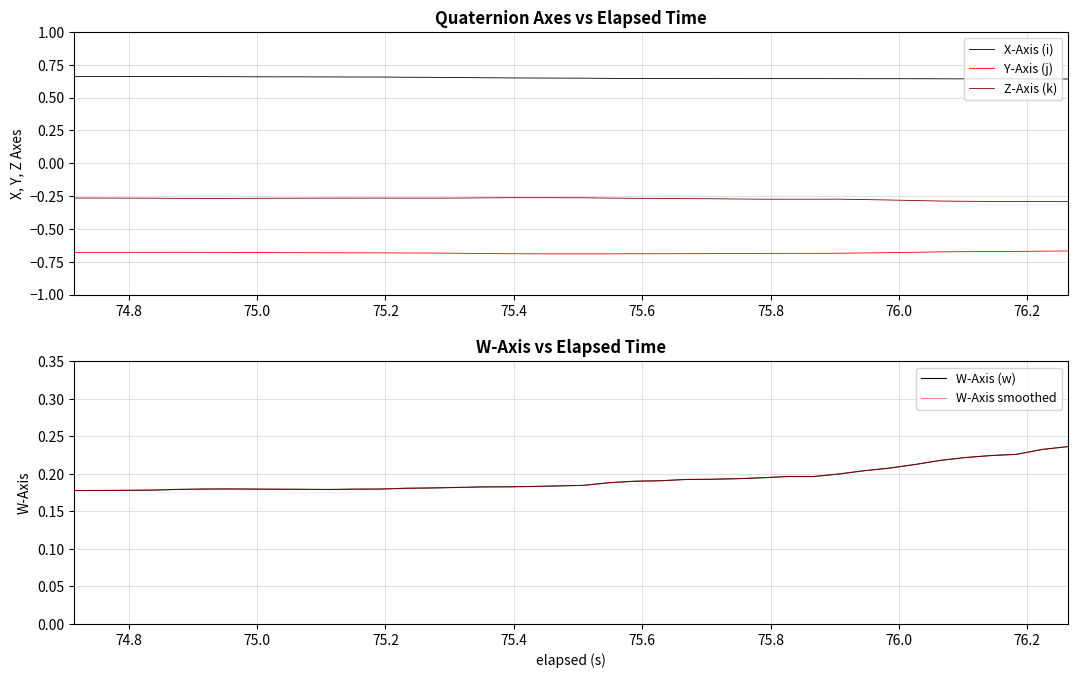

What is the greatest value displayed?

0.7